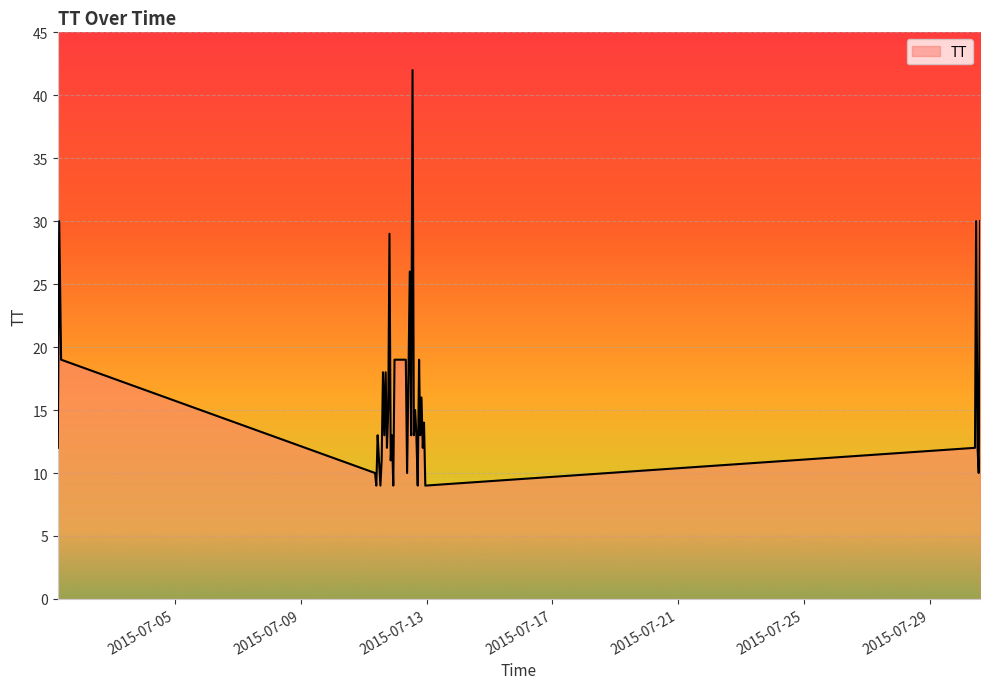

Count the number of data series in this chart.

1